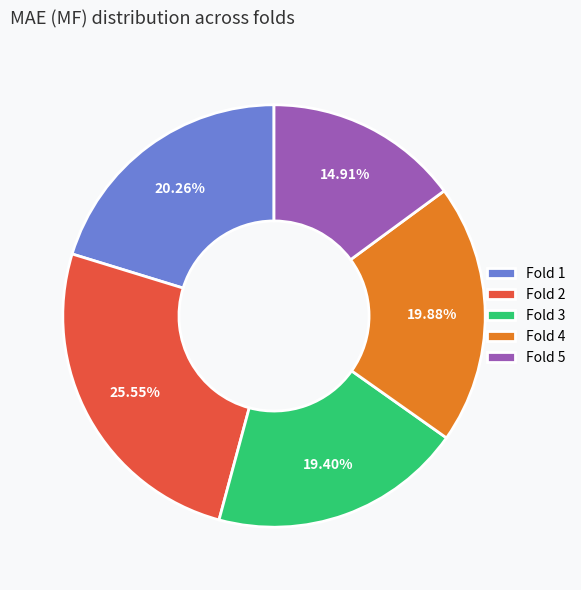

Do Fold 4 and Fold 1 together represent more than half of the pie?

No